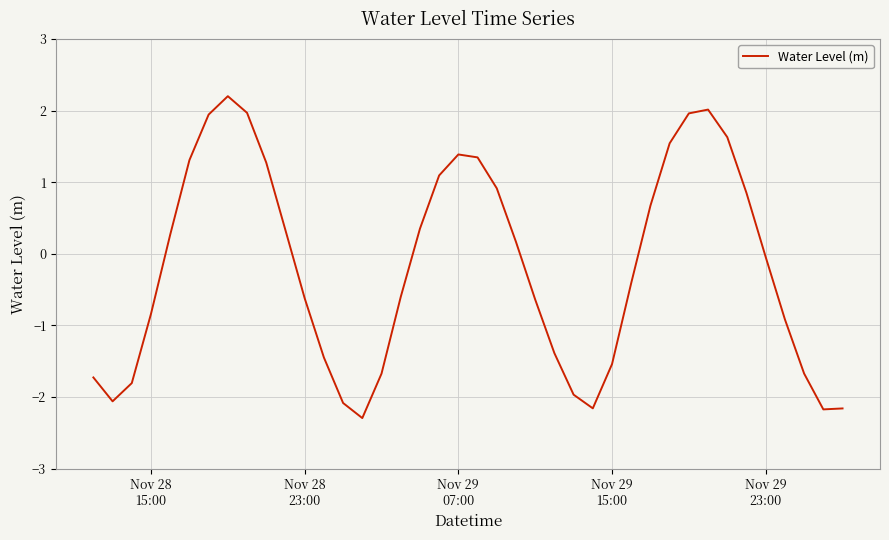

What is the difference between the maximum and second lowest values?

4.4